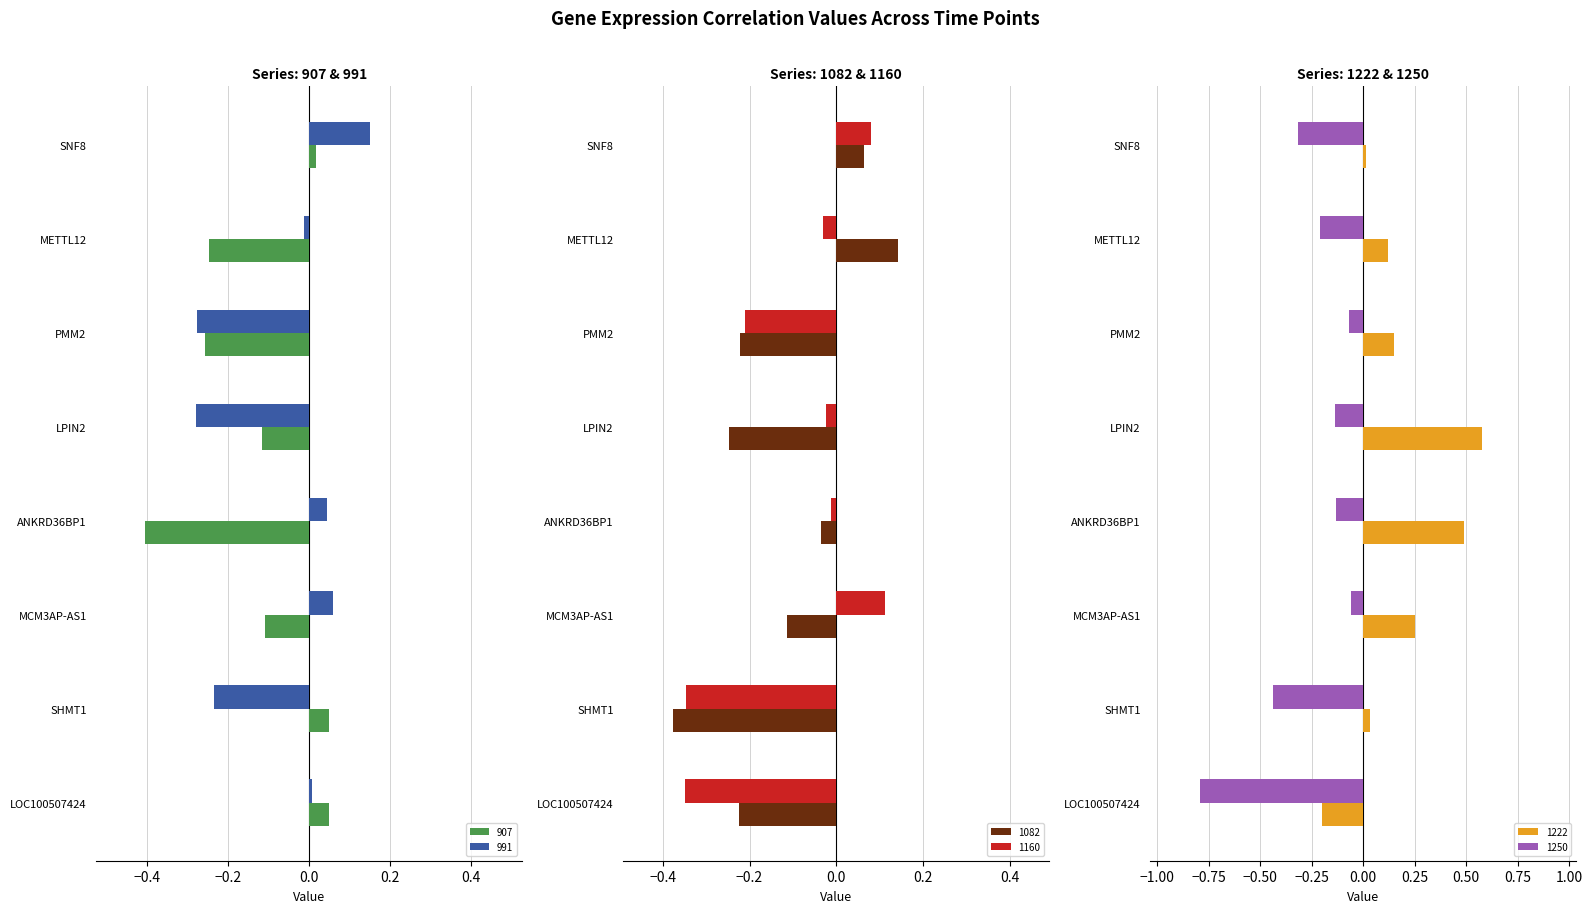

Which category has the lowest value in the 1250 series?

LOC100507424